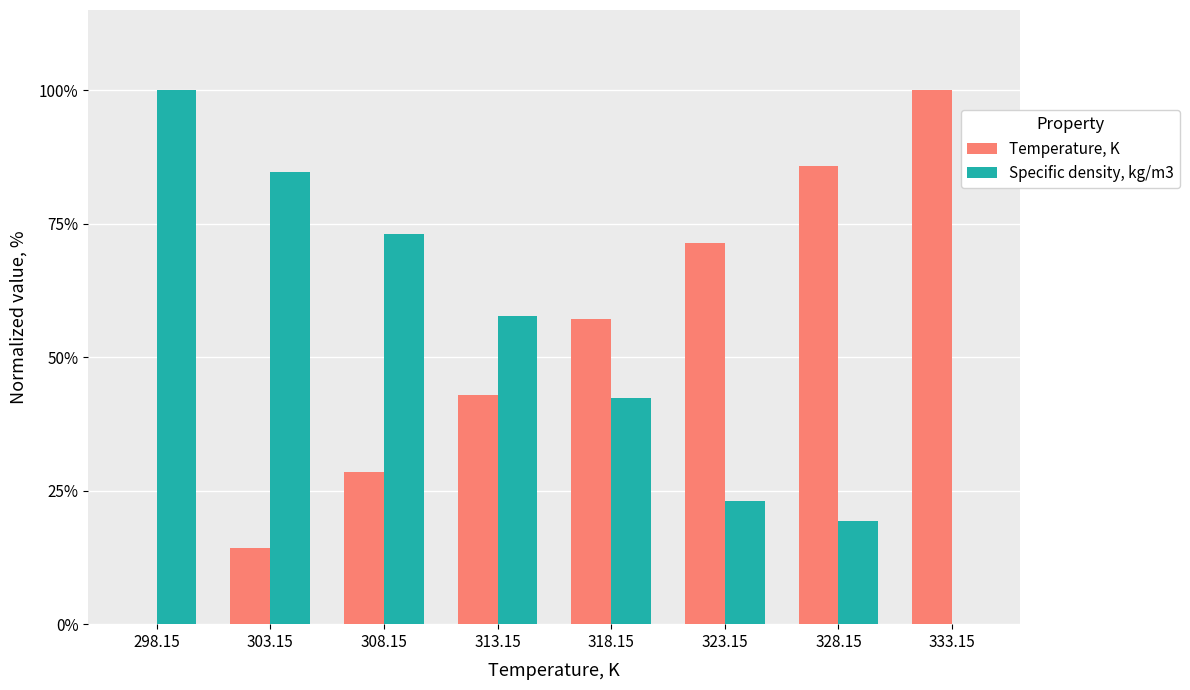

Is the value of Temperature, K at 323.15 greater than the value of Specific density, kg/m3 at 303.15?

No